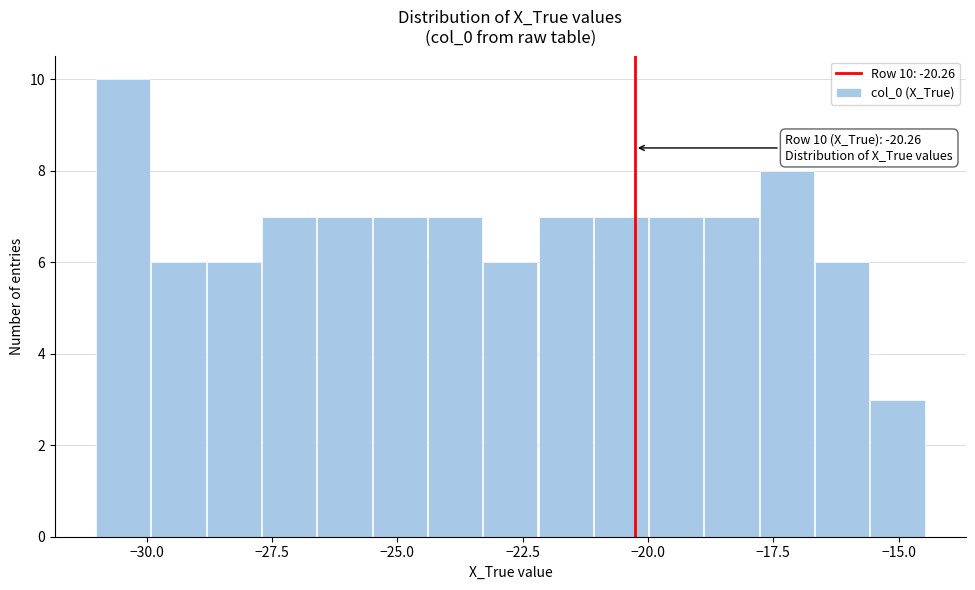

Around what value on the x-axis is the tallest bar? Give the approximate position of its centre, as read against the axis.

-30.5